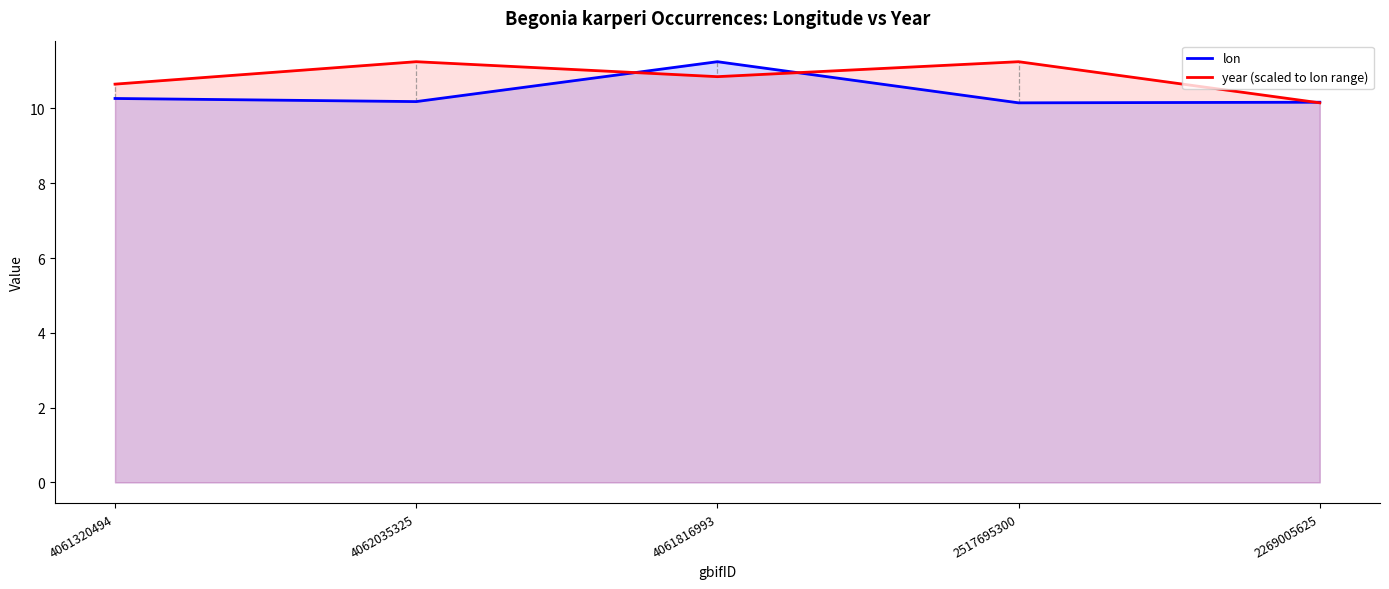

Is it true that year (scaled to lon range) equals 13.7 at 2269005625?

False